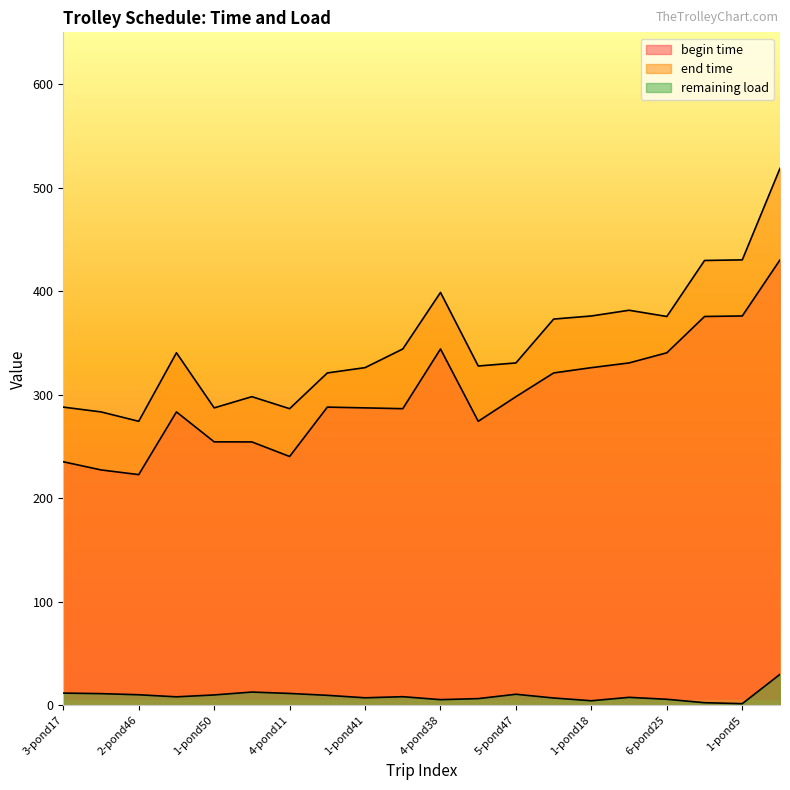

True or false: remaining load has more than 1 points higher than both neighbors.

True